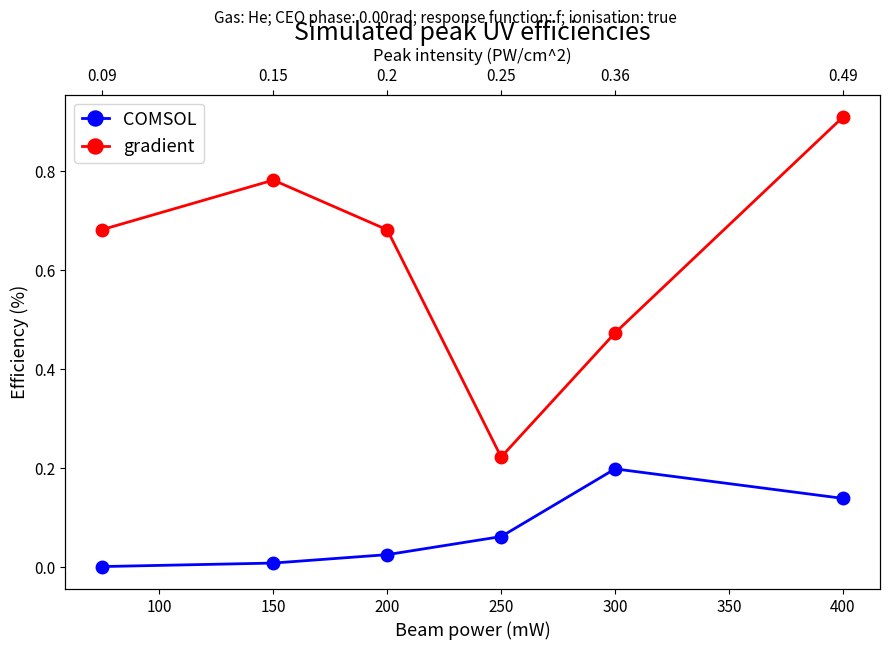

Is this an area chart (filled region under the line)?

No